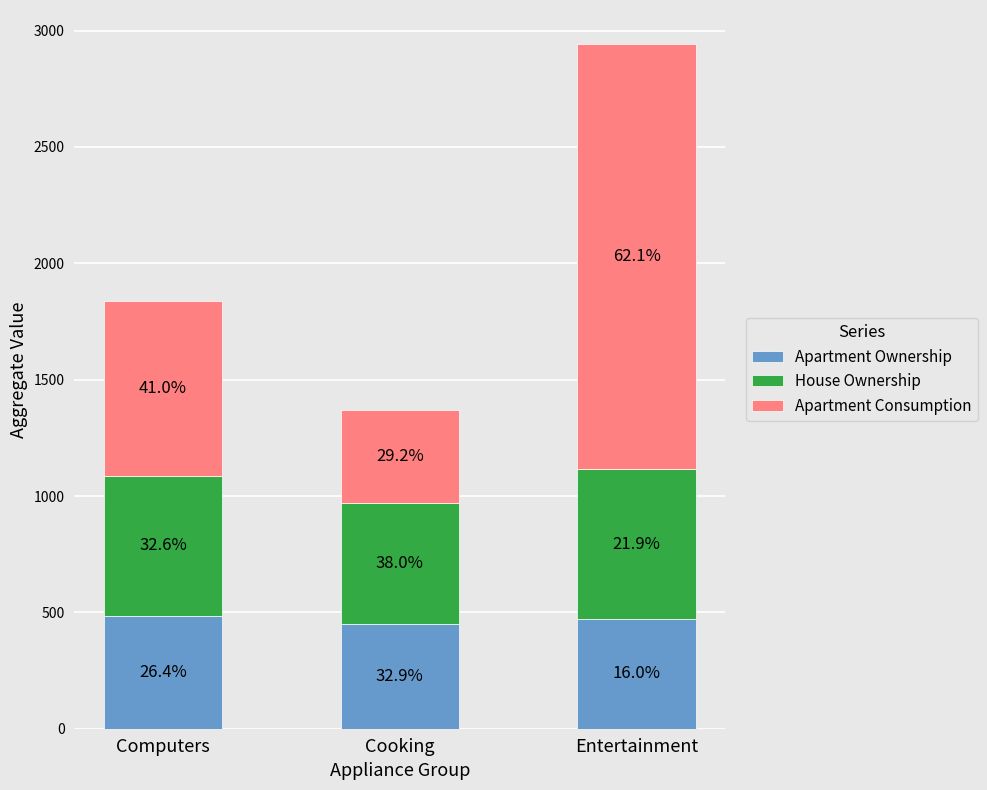

How many bars are there in total?

3